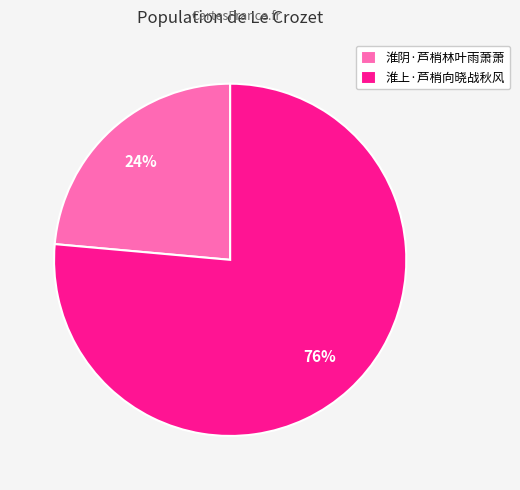

Which slice is the largest?

淮上·芦梢向晓战秋风